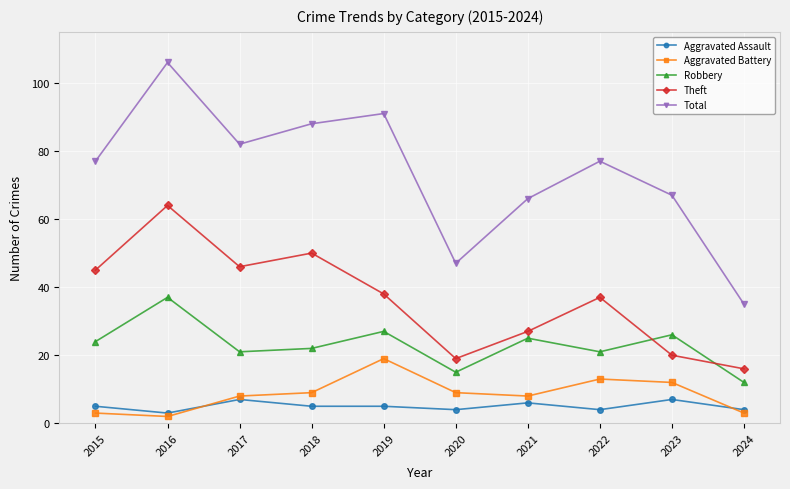

Which series ends up on top after the final intersection of Aggravated Battery and Aggravated Assault?

Aggravated Assault